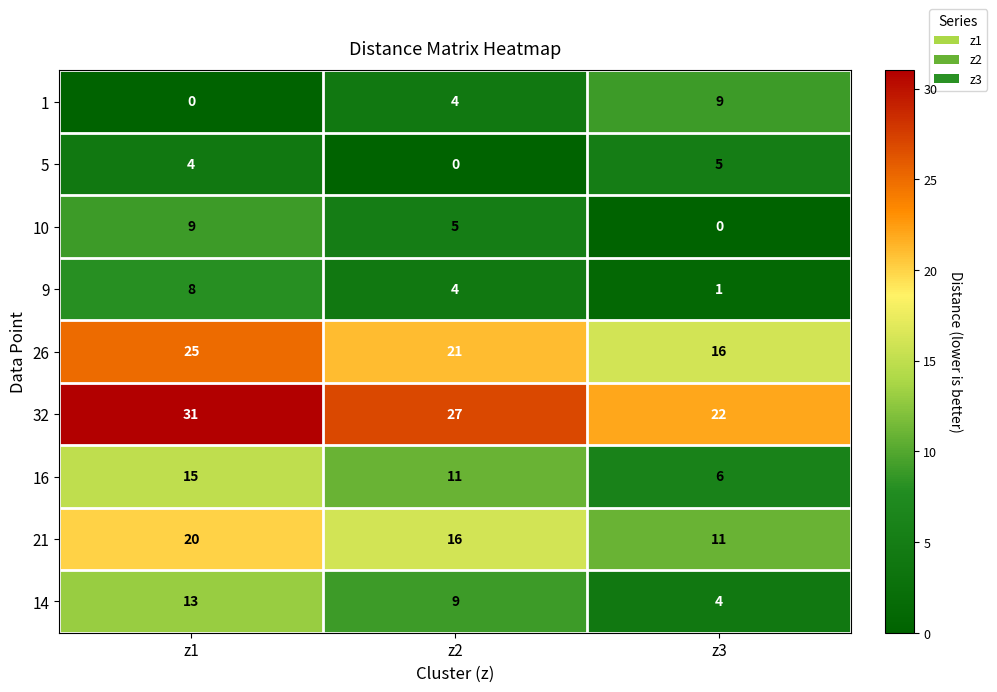

The 9 series shows 4 at z2. True or false?

True